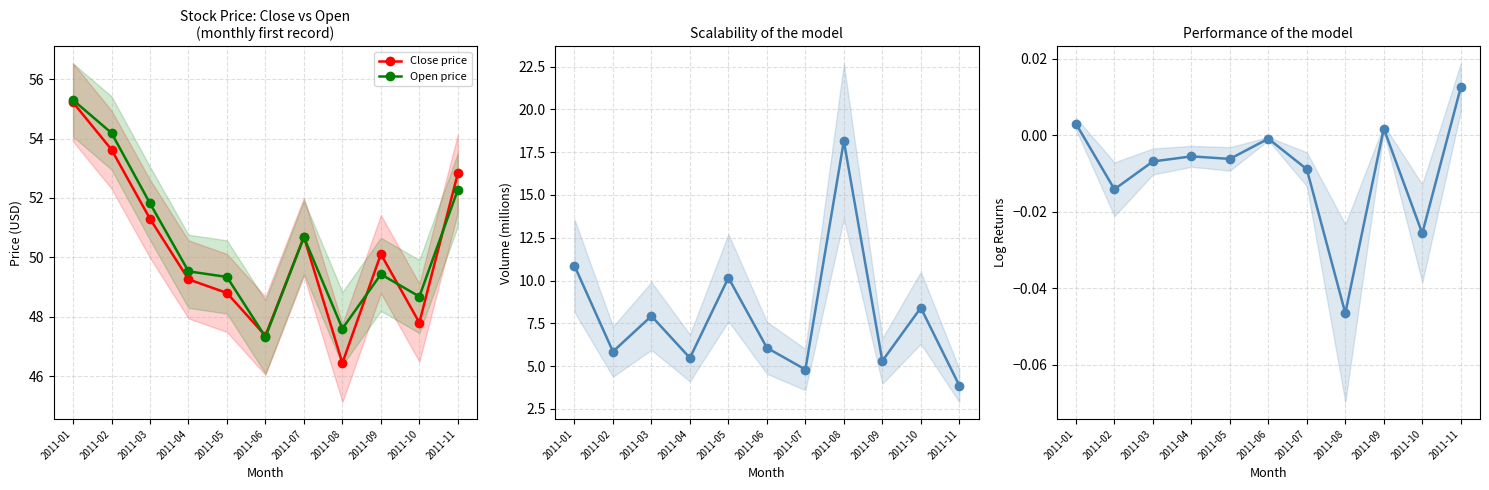

Between 2011-10 and 2011-03, which is larger?

2011-03